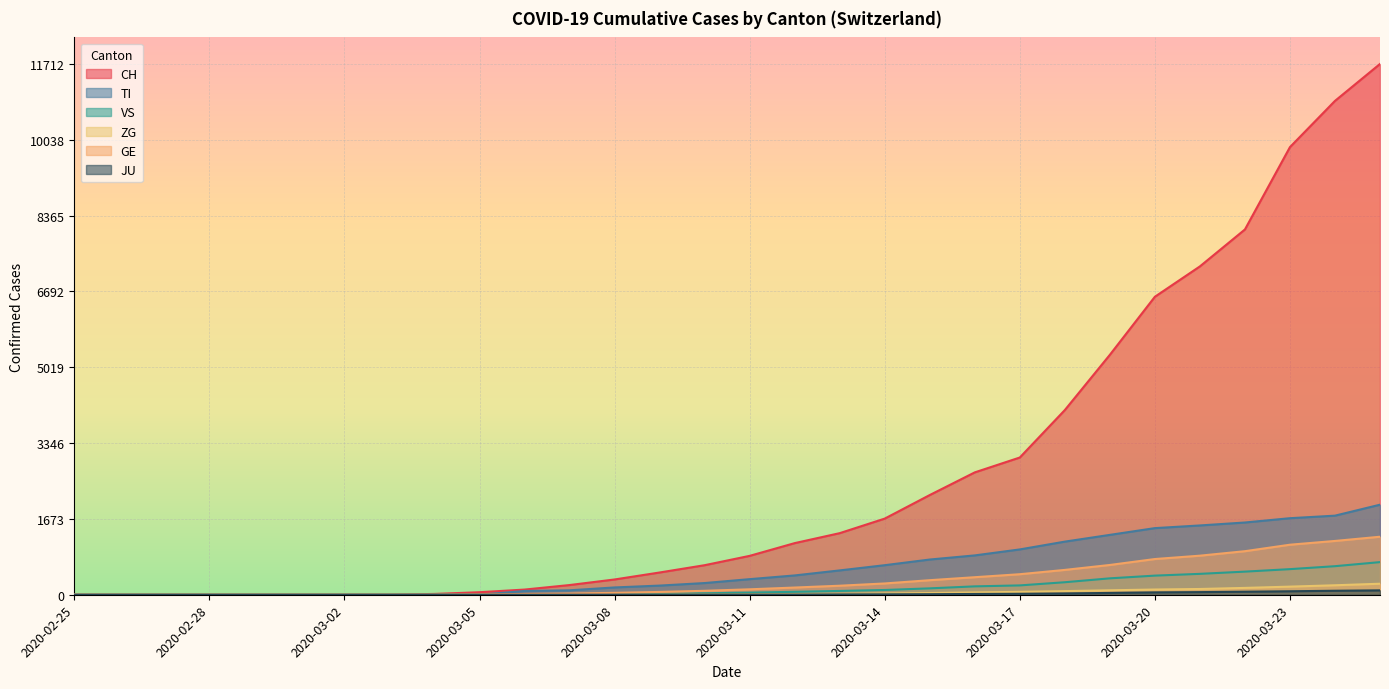

What is the greatest value displayed?

11712